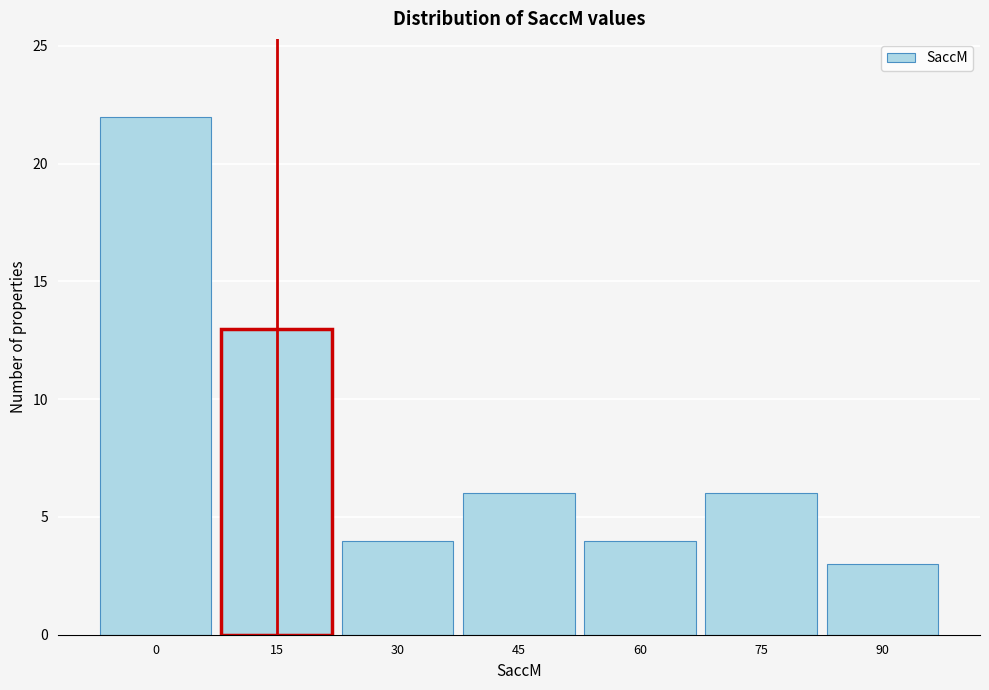

Reading left to right, transcribe all the data shown in this chart.

0=22	15=13	30=4	45=6	60=4	75=6	90=3